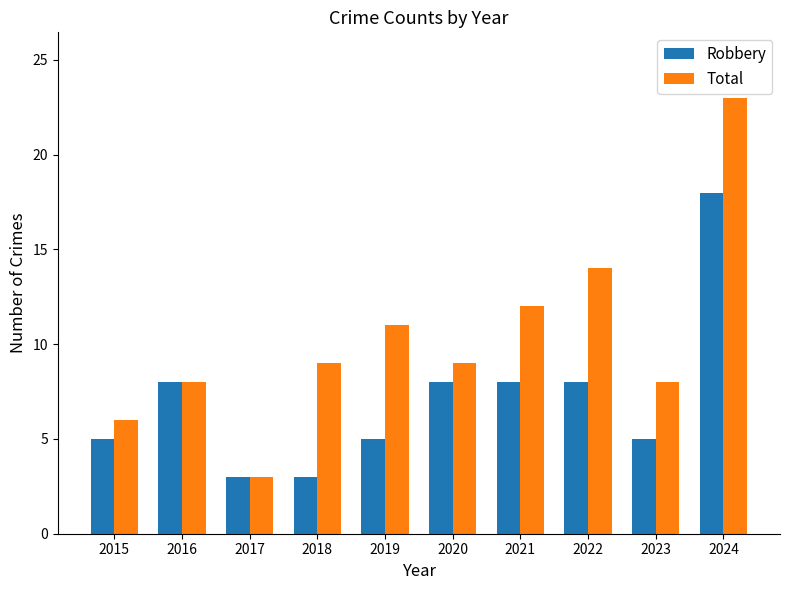

Reading left to right, transcribe all the data shown in this chart.

Robbery: 5	8	3	3	5	8	8	8	5	18
Total: 6	8	3	9	11	9	12	14	8	23